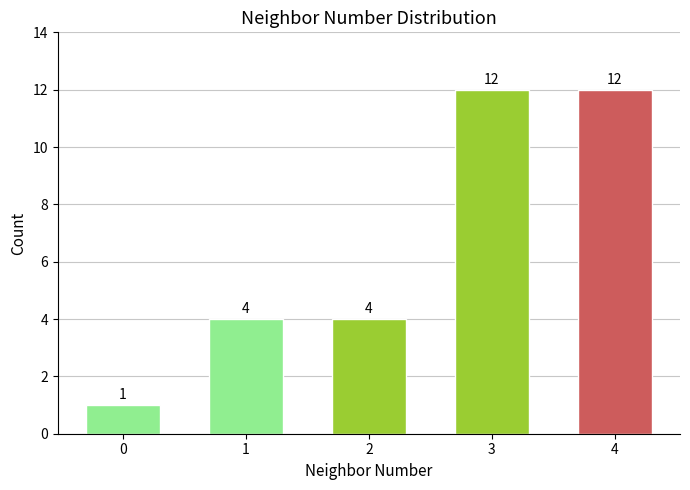

Reading left to right, transcribe all the data shown in this chart.

1	4	4	12	12